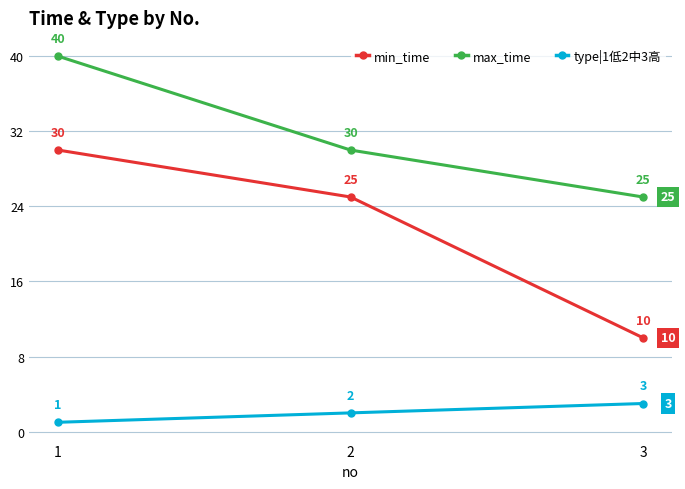

At 2, list the series in order from largest to smallest.

max_time, min_time, type|1低2中3高